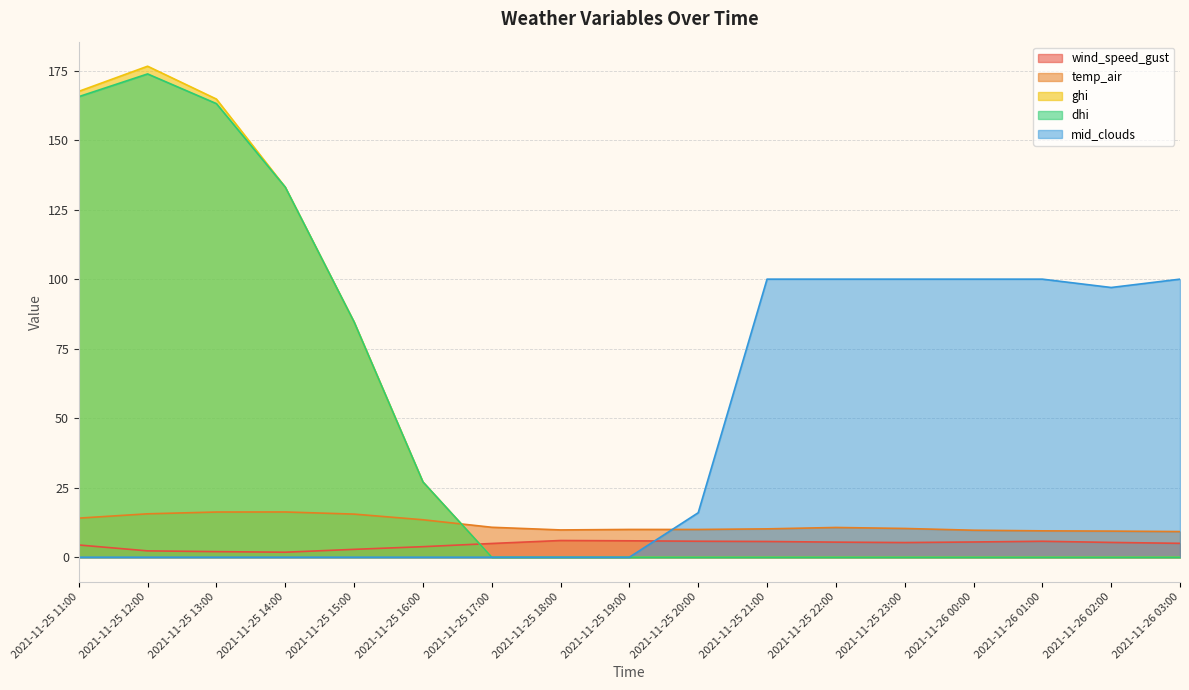

What is the difference between the maximum and minimum values in the mid_clouds series?

100.0